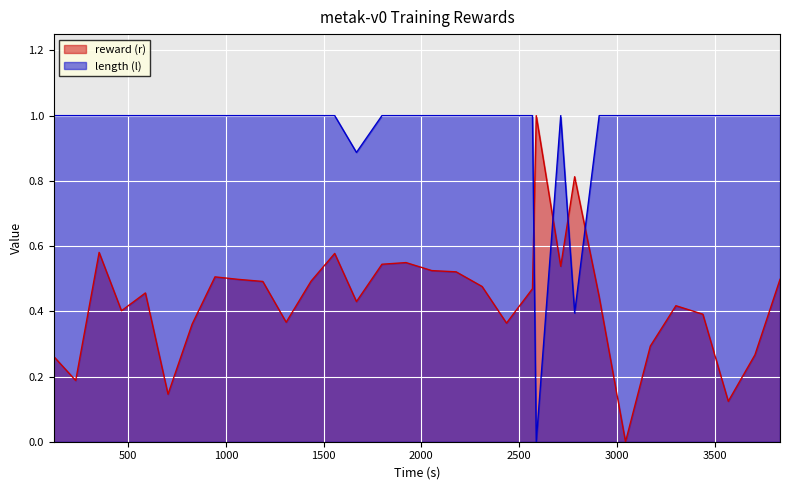

Count the length (l) values in the range 1 to 2.

29